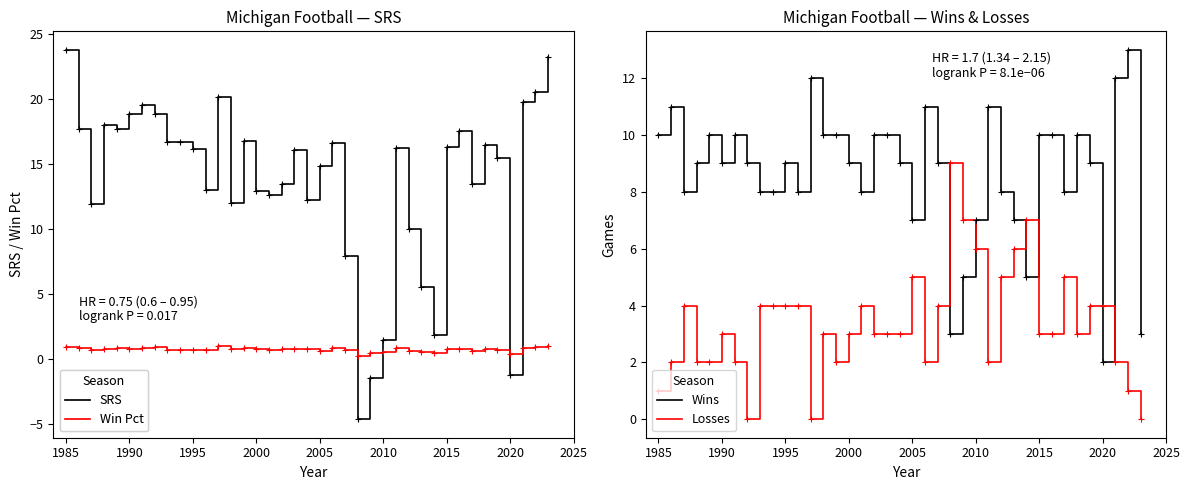

What is the maximum value for Losses?

9